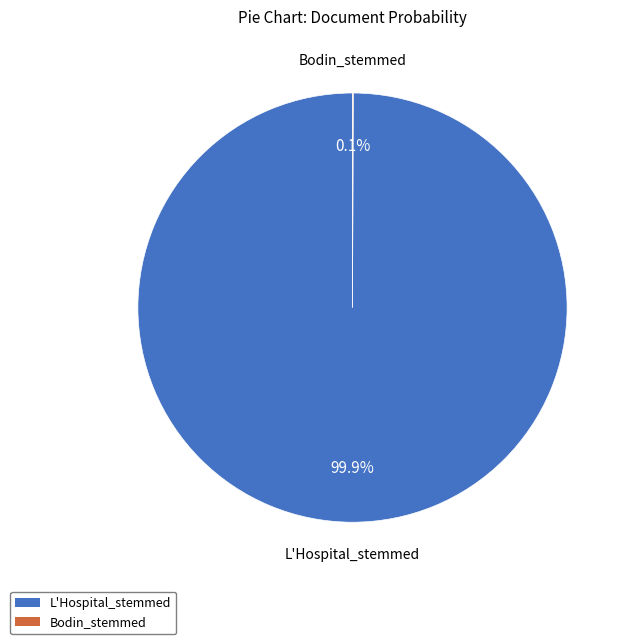

What is the largest slice in the pie chart?

L'Hospital_stemmed